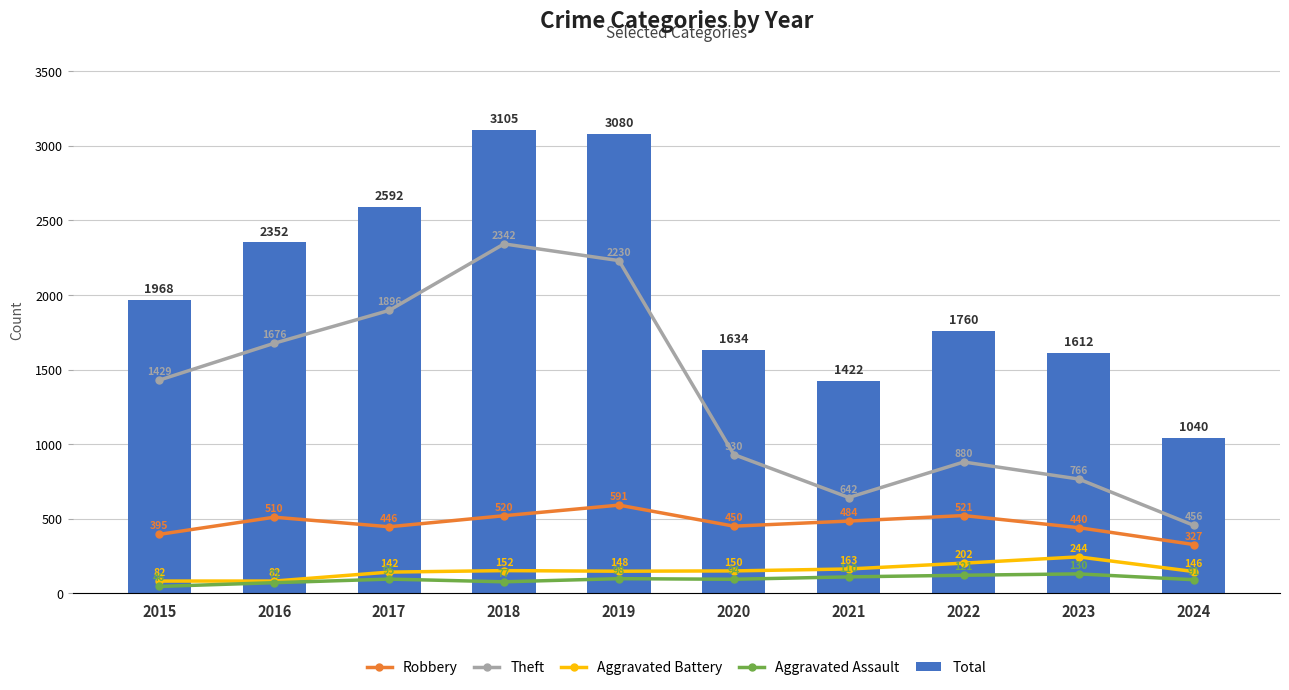

Reading right to left, what are all the values shown in this chart?

Robbery: 327	440	521	484	450	591	520	446	510	395
Theft: 456	766	880	642	930	2230	2342	1896	1676	1429
Aggravated Battery: 146	244	202	163	150	148	152	142	82	82
Aggravated Assault: 91	130	121	110	94	98	77	95	71	46
Total: 1040	1612	1760	1422	1634	3080	3105	2592	2352	1968